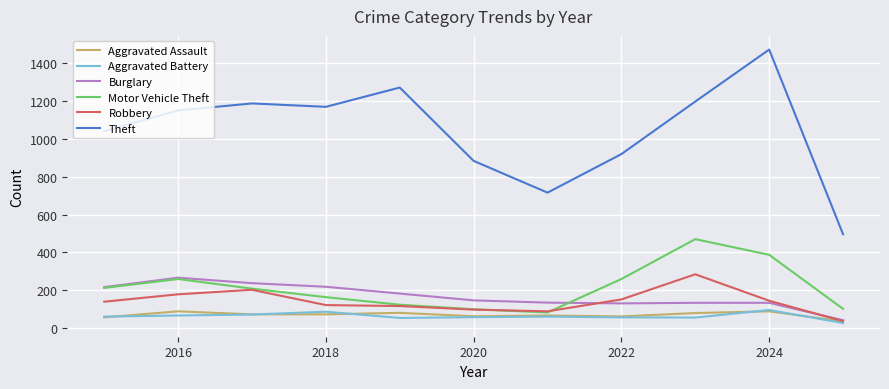

Which series has the largest total across all categories?

Theft